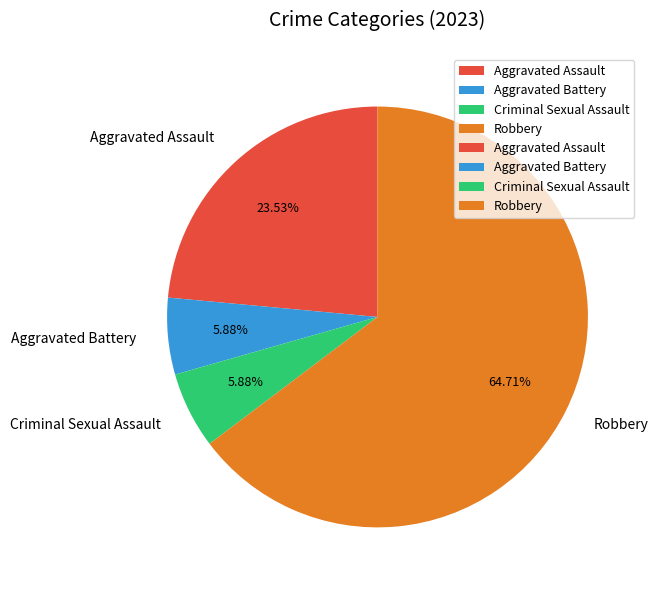

How many slices are in this pie chart?

4